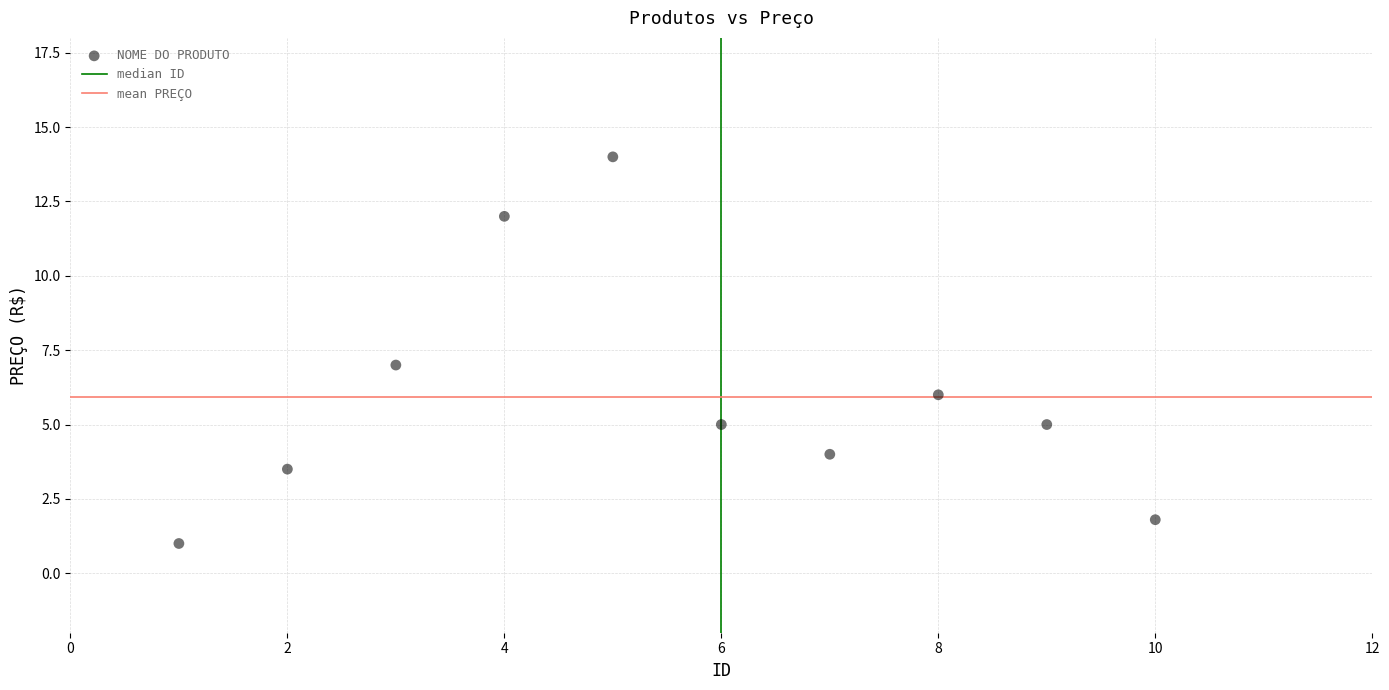

What is the average X value?

5.5